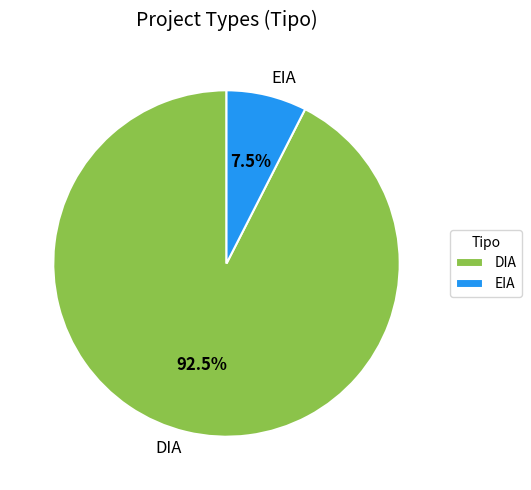

Count the number of slices in the pie.

2